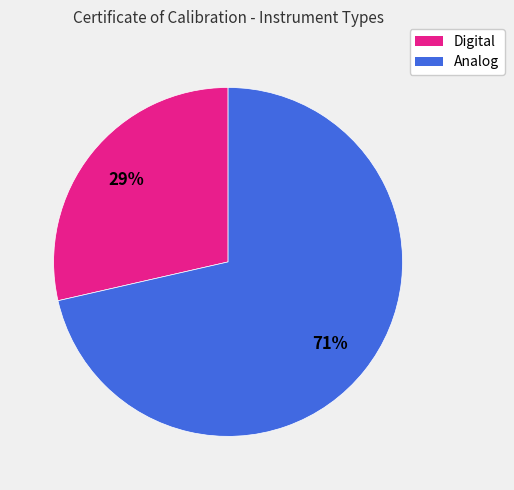

How many segments does this pie chart have?

2